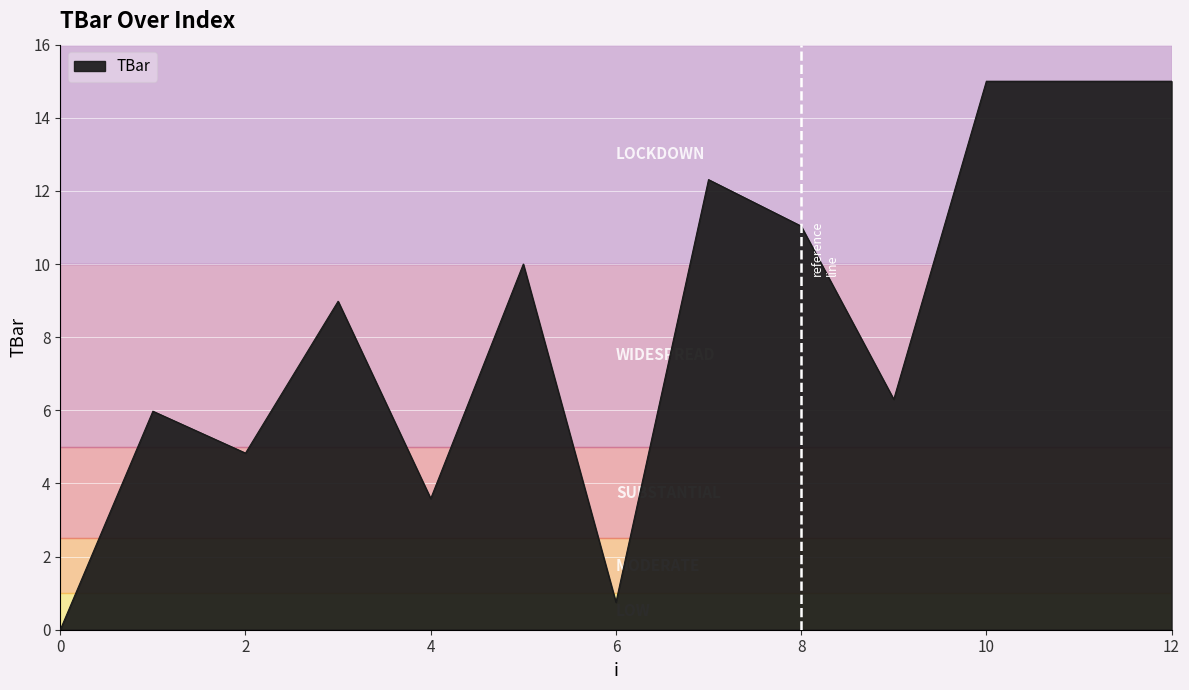

What is the greatest value displayed?

15.0